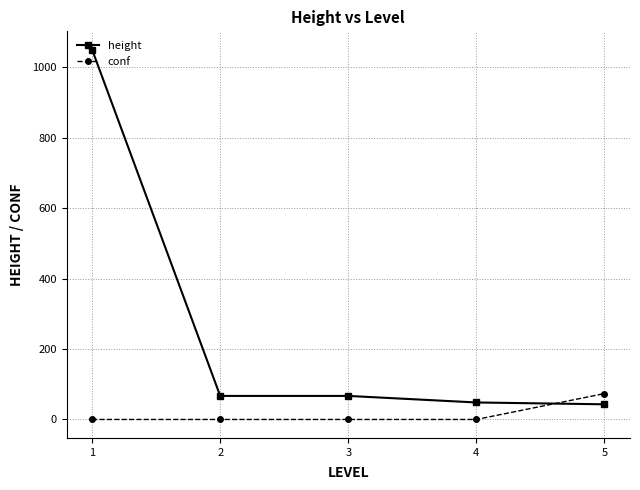

Which category has the highest value in the height series?

1